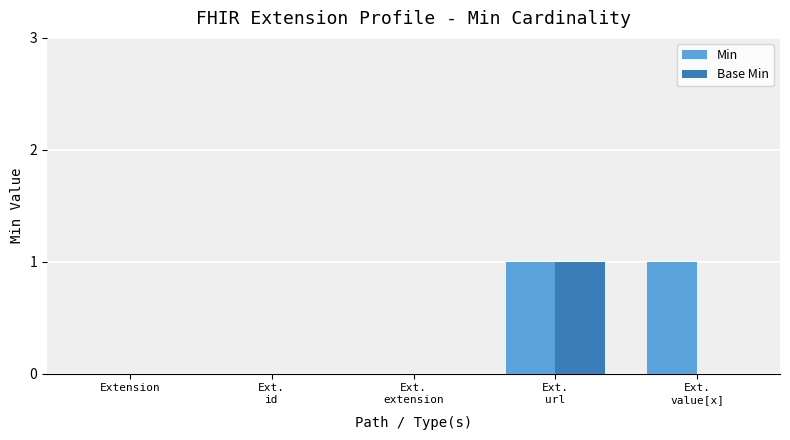

Are the bars horizontal?

No